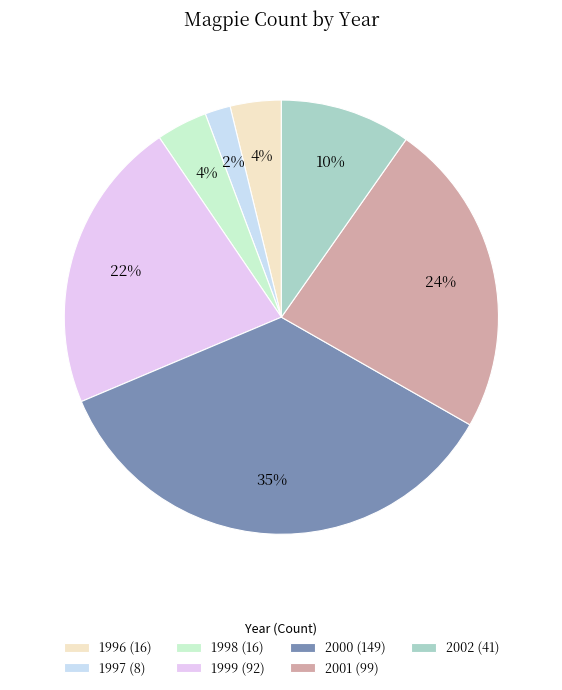

To the nearest percent, what is the combined percentage of 1996 and 2000?

39%